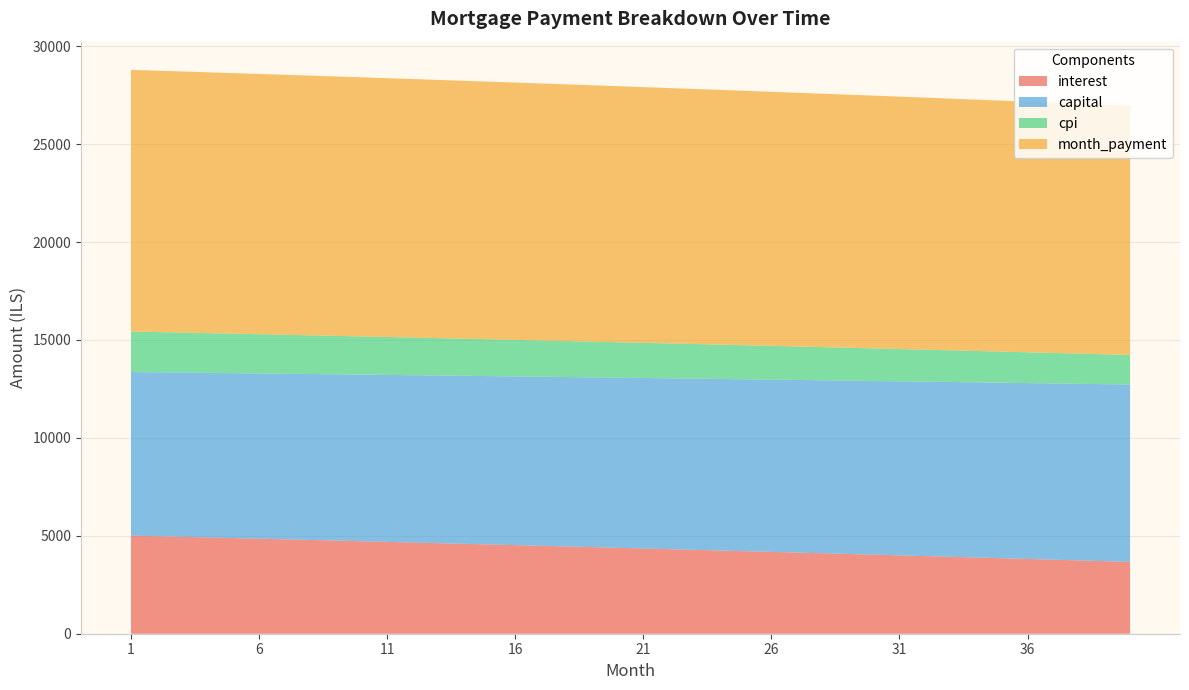

Reading right to left, list all the values displayed in this chart.

interest: 40=3668.0	39=3705.5	38=3742.9	37=3780.2	36=3817.2	35=3854.1	34=3890.8	33=3927.3	32=3963.7	31=3999.9	30=4035.9	29=4071.8	28=4107.5	27=4143.1	26=4178.4	25=4213.6	24=4248.7	23=4283.5	22=4318.3	21=4352.8	20=4387.2	19=4421.4	18=4455.5	17=4489.4	16=4523.1	15=4556.7	14=4590.1	13=4623.4	12=4656.5	11=4689.5	10=4722.3	9=4754.9	8=4787.4	7=4819.7	6=4851.9	5=4883.9	4=4915.8	3=4947.5	2=4979.0	1=5010.4
capital: 40=9056.7	39=9037.9	38=9019.1	37=9000.4	36=8981.7	35=8963.0	34=8944.4	33=8925.8	32=8907.2	31=8888.7	30=8870.2	29=8851.8	28=8833.4	27=8815.0	26=8796.7	25=8778.4	24=8760.1	23=8741.9	22=8723.8	21=8705.6	20=8687.5	19=8669.5	18=8651.4	17=8633.4	16=8615.5	15=8597.6	14=8579.7	13=8561.9	12=8544.1	11=8526.3	10=8508.6	9=8490.9	8=8473.2	7=8455.6	6=8438.0	5=8420.5	4=8403.0	3=8385.5	2=8368.1	1=8350.7
cpi: 40=1509.5	39=1525.1	38=1540.8	37=1556.3	36=1571.8	35=1587.2	34=1602.5	33=1617.8	32=1633.0	31=1648.1	30=1663.2	29=1678.1	28=1693.1	27=1707.9	26=1722.7	25=1737.4	24=1752.0	23=1766.6	22=1781.1	21=1795.5	20=1809.9	19=1824.2	18=1838.4	17=1852.6	16=1866.7	15=1880.7	14=1894.7	13=1908.6	12=1922.4	11=1936.2	10=1949.9	9=1963.5	8=1977.1	7=1990.6	6=2004.0	5=2017.4	4=2030.7	3=2044.0	2=2057.2	1=2070.3
month_payment: 40=12724.7	39=12743.5	38=12762.1	37=12780.5	36=12798.9	35=12817.1	34=12835.2	33=12853.1	32=12870.9	31=12888.6	30=12906.2	29=12923.6	28=12940.9	27=12958.1	26=12975.1	25=12992.0	24=13008.8	23=13025.5	22=13042.0	21=13058.4	20=13074.7	19=13090.9	18=13106.9	17=13122.8	16=13138.6	15=13154.3	14=13169.9	13=13185.3	12=13200.6	11=13215.8	10=13230.8	9=13245.8	8=13260.6	7=13275.3	6=13289.9	5=13304.4	4=13318.7	3=13333.0	2=13347.1	1=13361.1